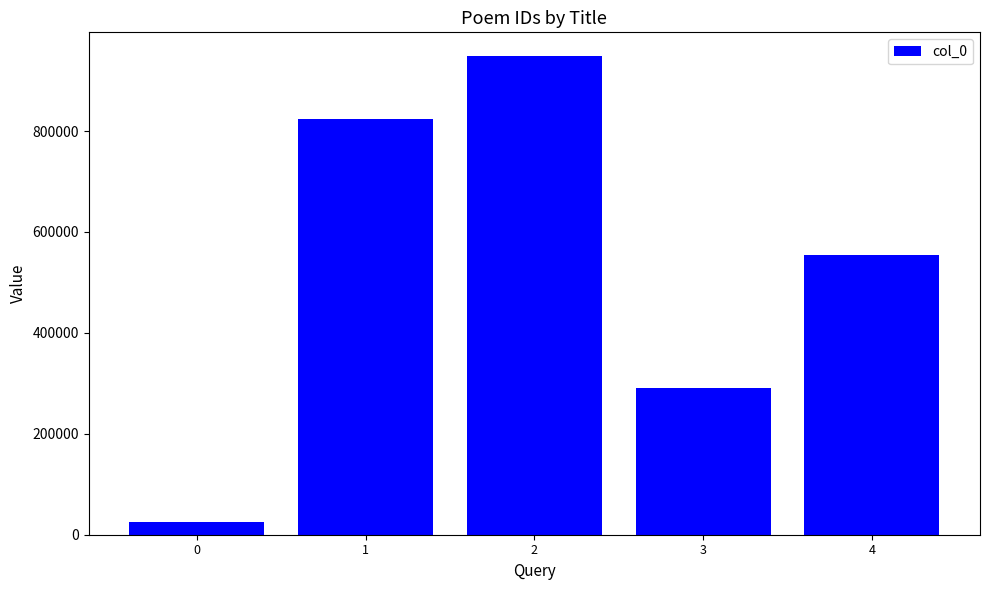

Are the bars grouped side by side (vs. stacked)?

No